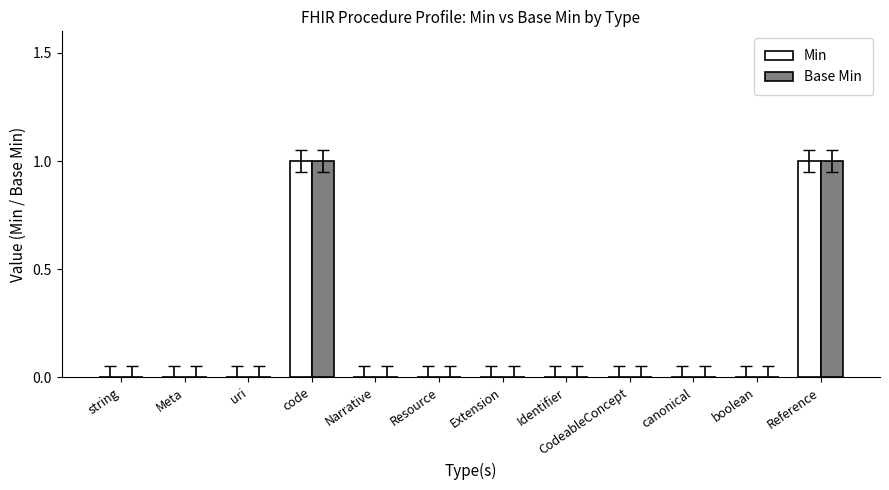

Reading right to left, what are all the values shown in this chart?

Min: 1	0	0	0	0	0	0	0	1	0	0	0
Base Min: 1	0	0	0	0	0	0	0	1	0	0	0